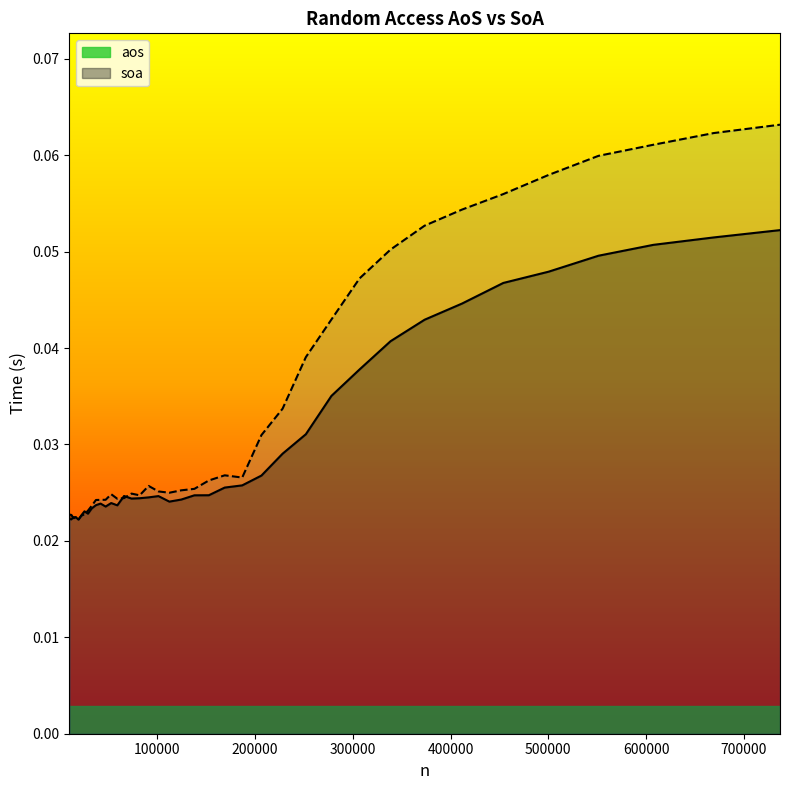

In aos, how many points are higher than both neighbors (excluding endpoints)?

6